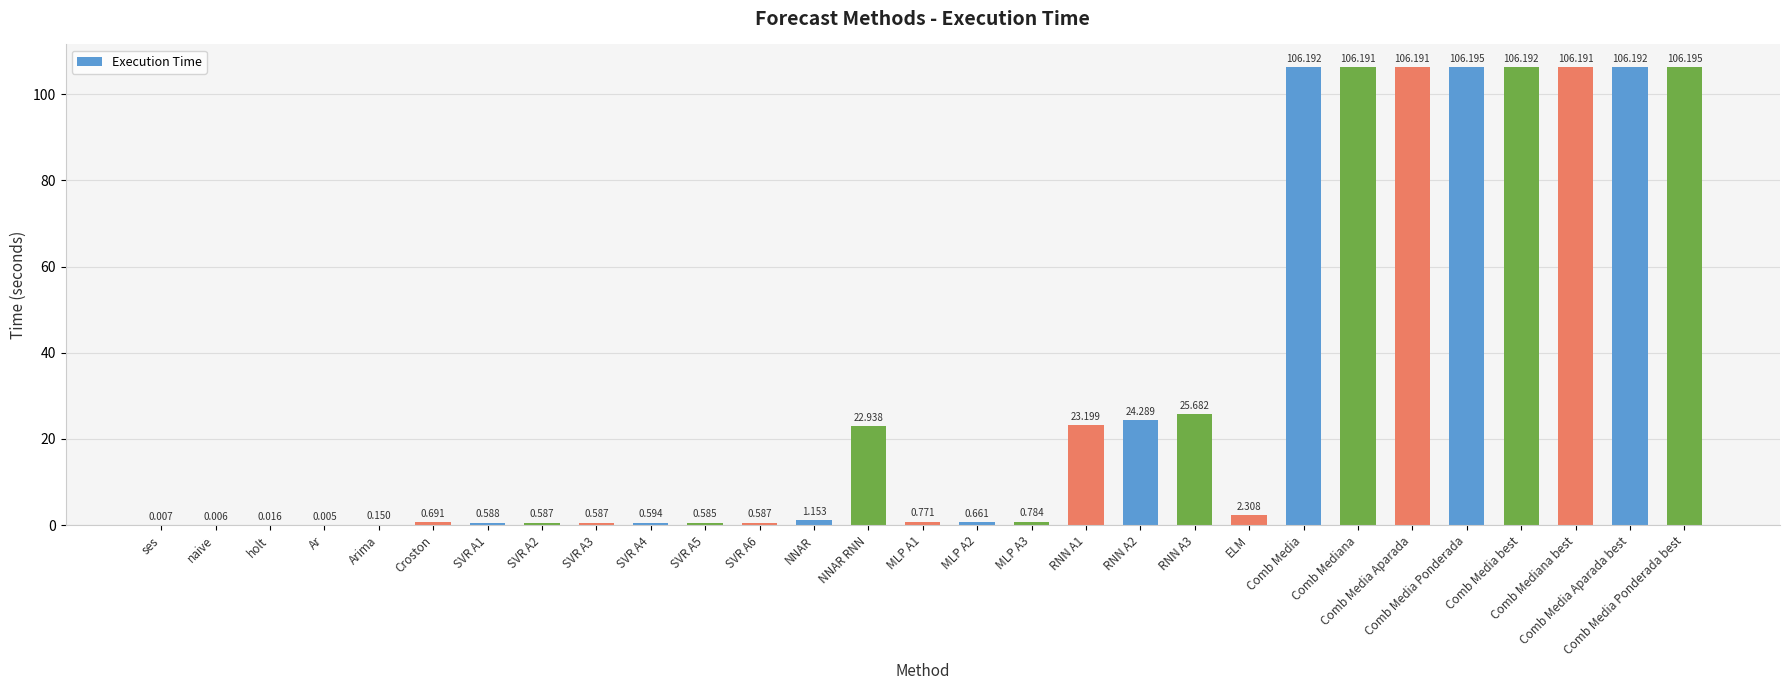

Which has a higher value, MLP A1 or Arima?

MLP A1